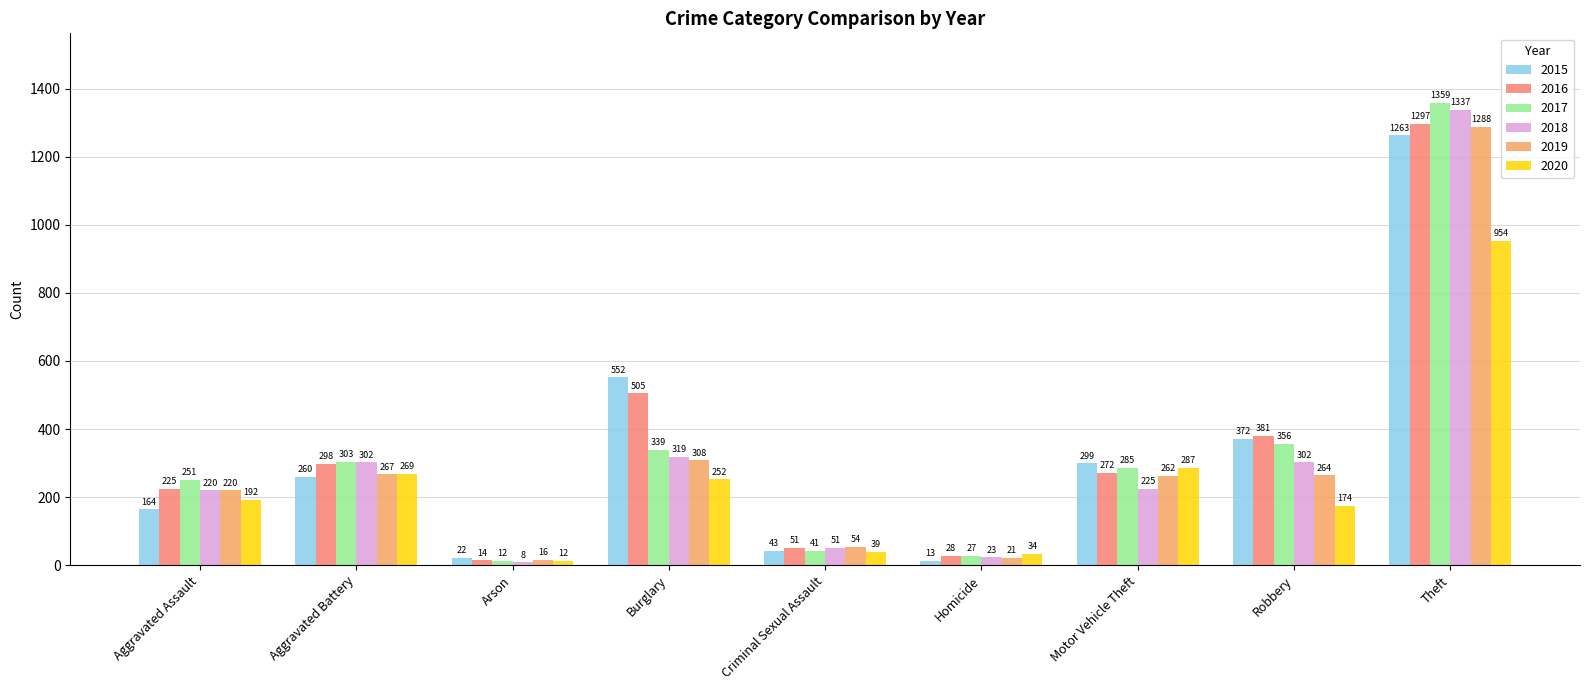

What is the maximum value for 2016?

1297